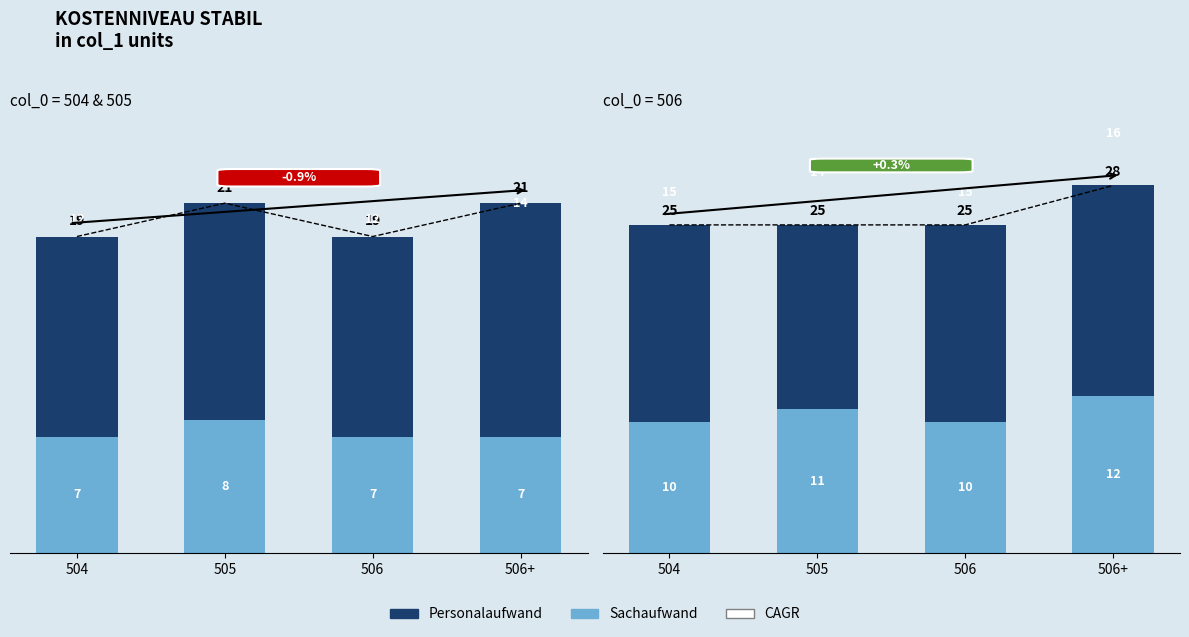

Where does the Personalaufwand series first go above 15?

506+